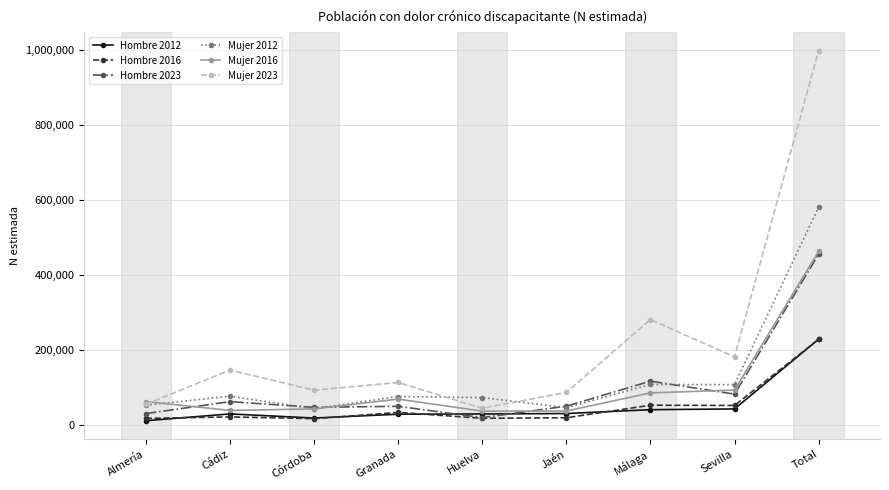

True or false: Hombre 2016 and Hombre 2012 cross at least once.

True